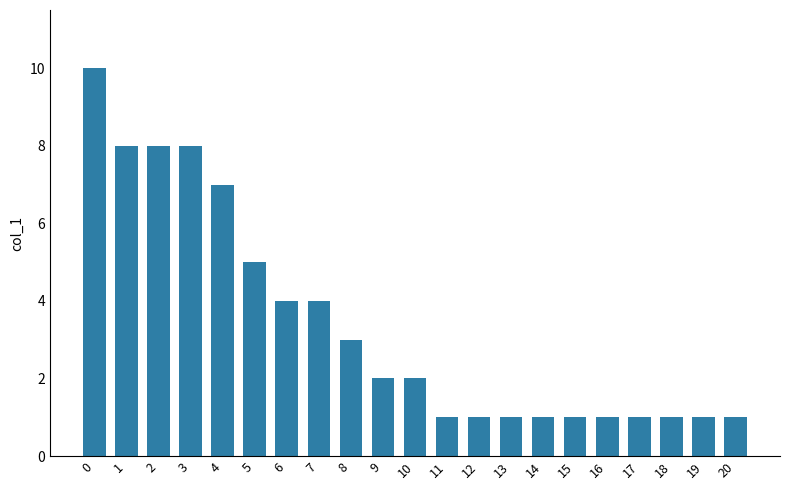

Reading right to left, transcribe all the data shown in this chart.

1	1	1	1	1	1	1	1	1	1	2	2	3	4	4	5	7	8	8	8	10